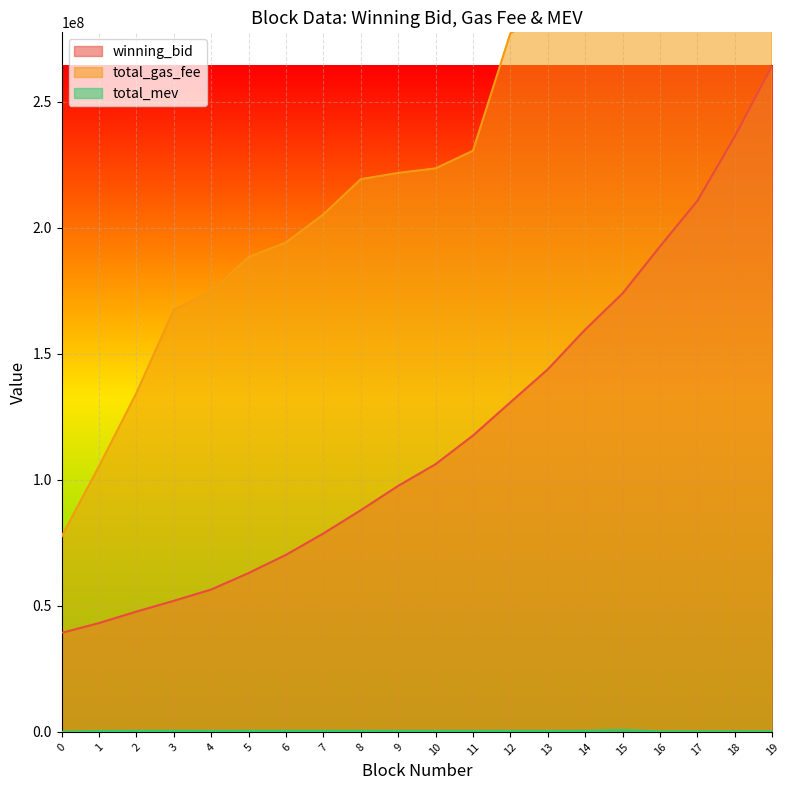

True or false: winning_bid and total_mev cross at least once.

False